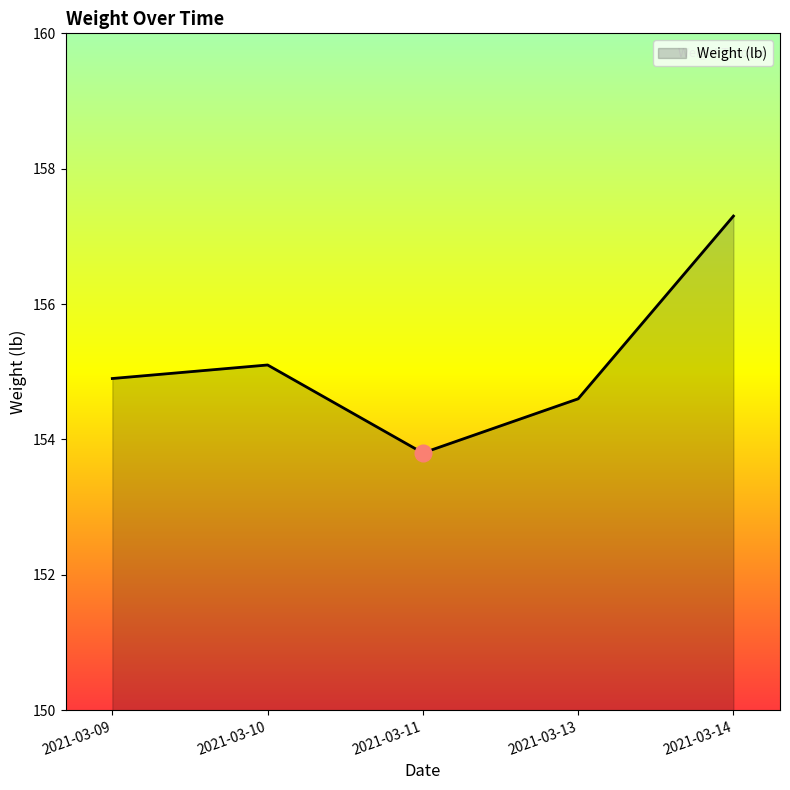

Rank the categories by value from lowest to highest.

2021-03-11, 2021-03-13, 2021-03-09, 2021-03-10, 2021-03-14